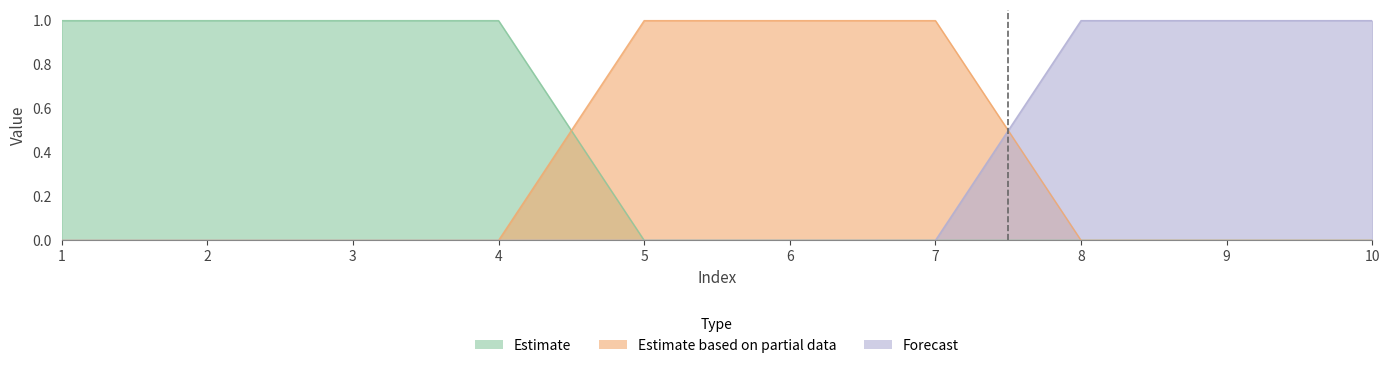

List the labels in order of Forecast value, smallest first.

1, 2, 3, 4, 5, 6, 7, 8, 9, 10